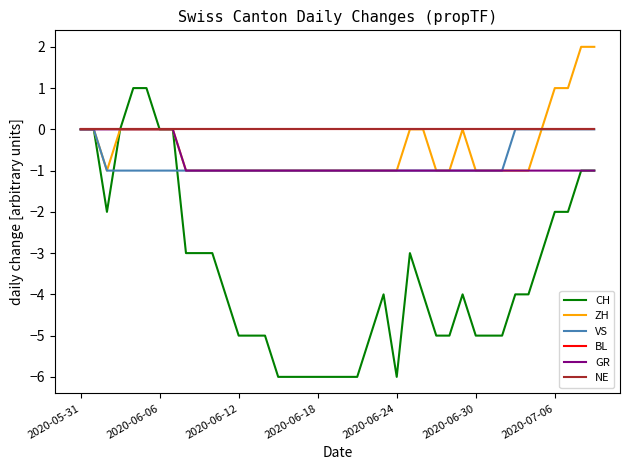

Where is GR nearest to the value 0?

2020-05-31